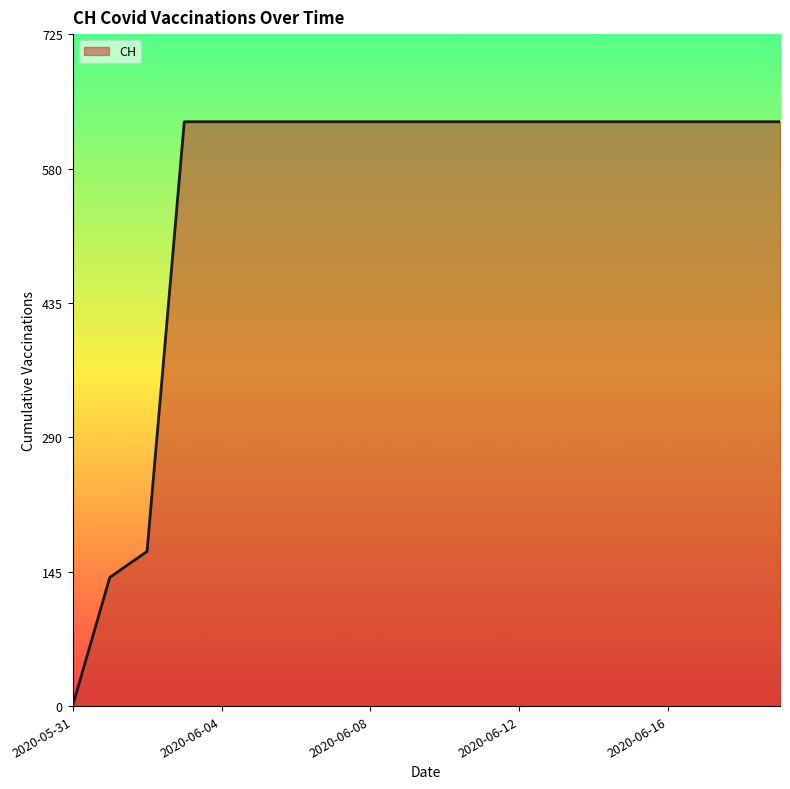

What is the greatest value displayed?

631